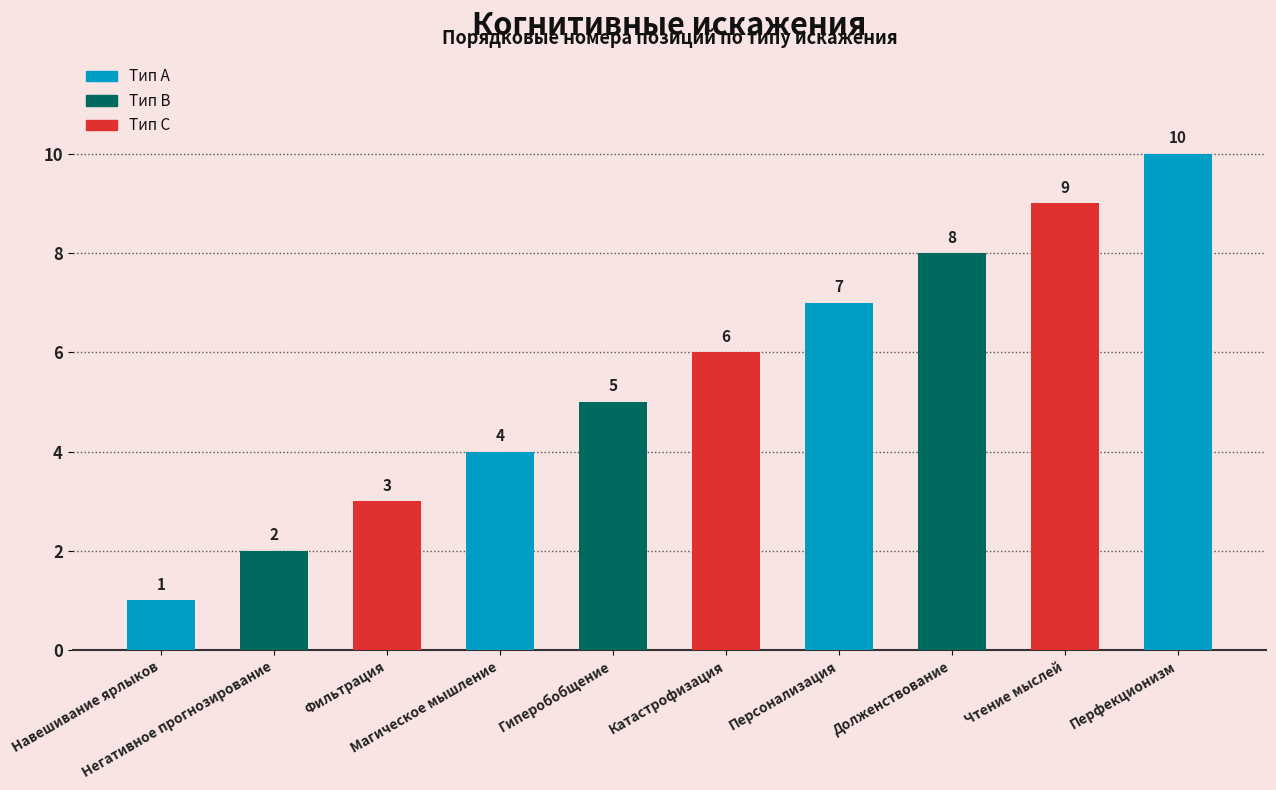

Reading left to right, extract all data points from this chart.

Навешивание ярлыков=1	Негативное прогнозирование=2	Фильтрация=3	Магическое мышление=4	Гиперобобщение=5	Катастрофизация=6	Персонализация=7	Долженствование=8	Чтение мыслей=9	Перфекционизм=10